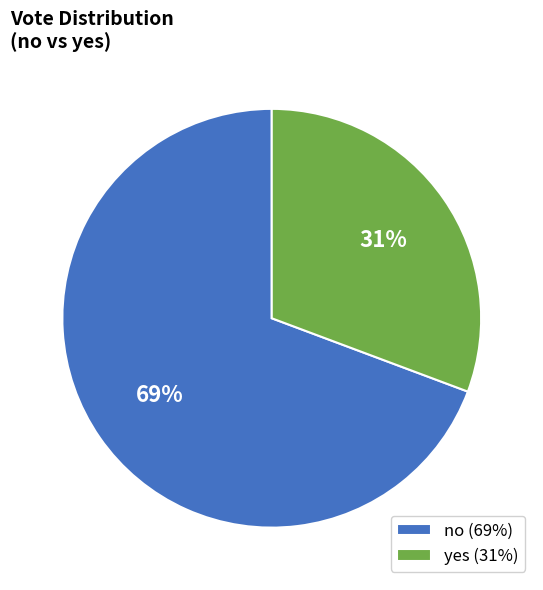

Which slice represents more than half of the pie?

no